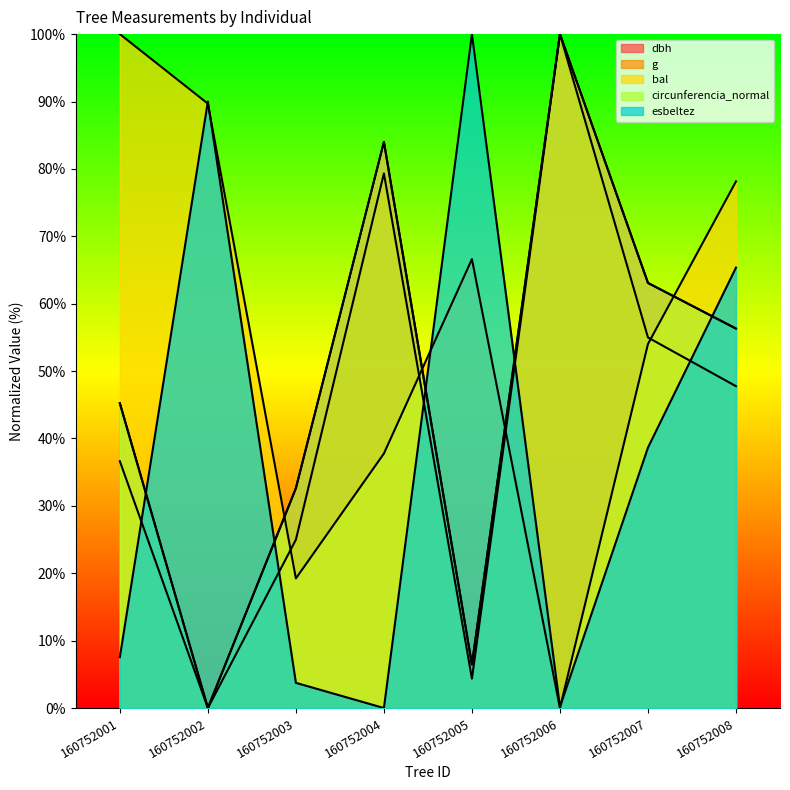

At which category does dbh reach its first local peak?

160752004